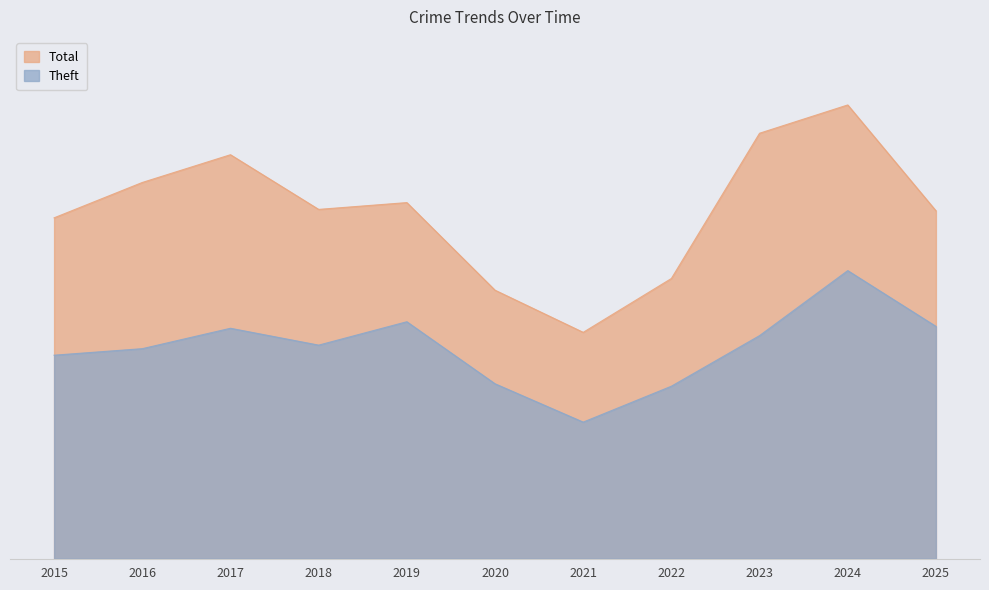

Is the value of Theft at 2016 greater than the value of Total at 2018?

No